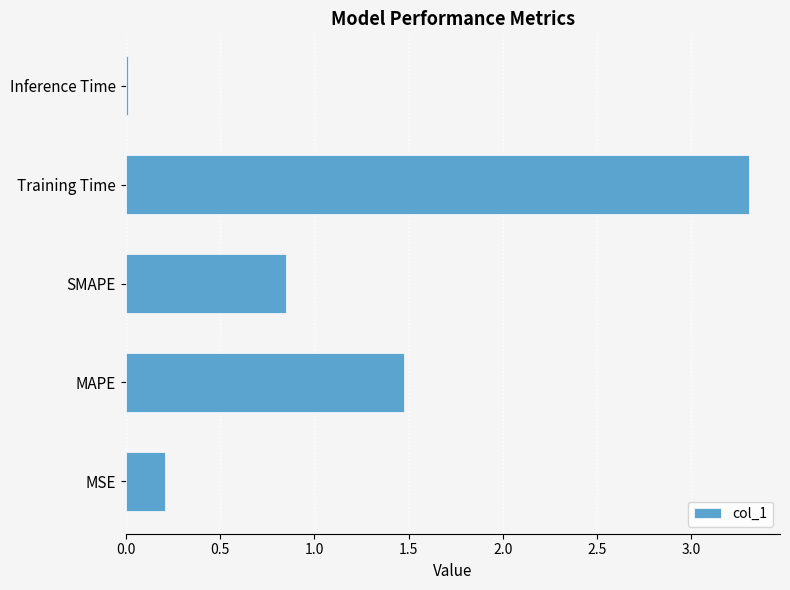

What is the sum of all values?

5.9